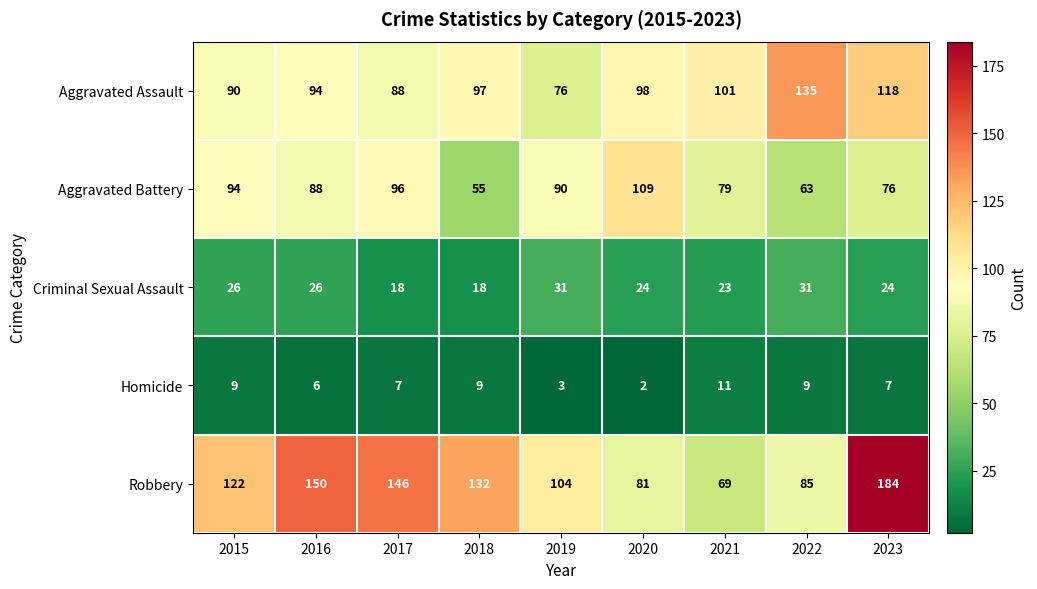

What is the maximum value for Criminal Sexual Assault?

31